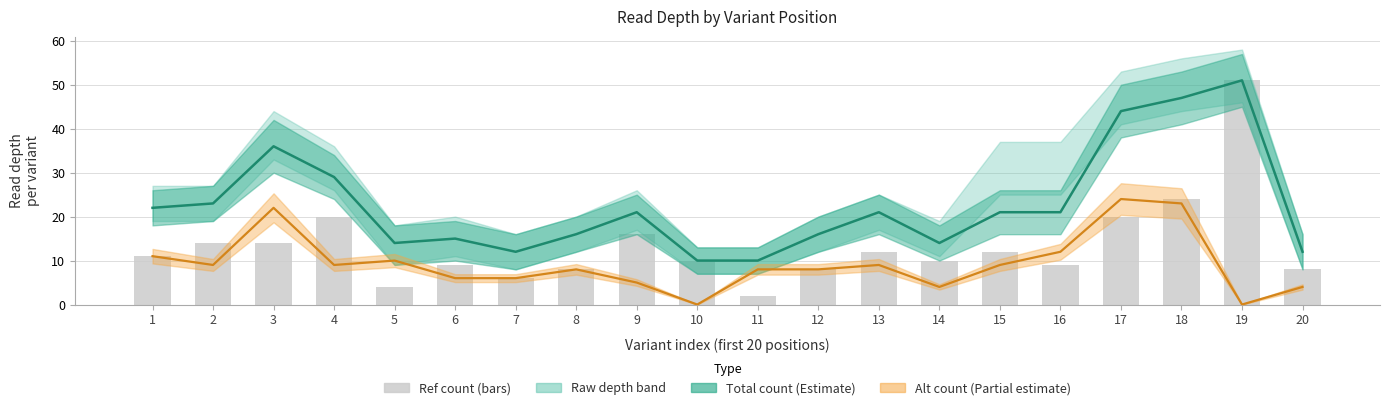

Where does the altCount series first go above 9?

1